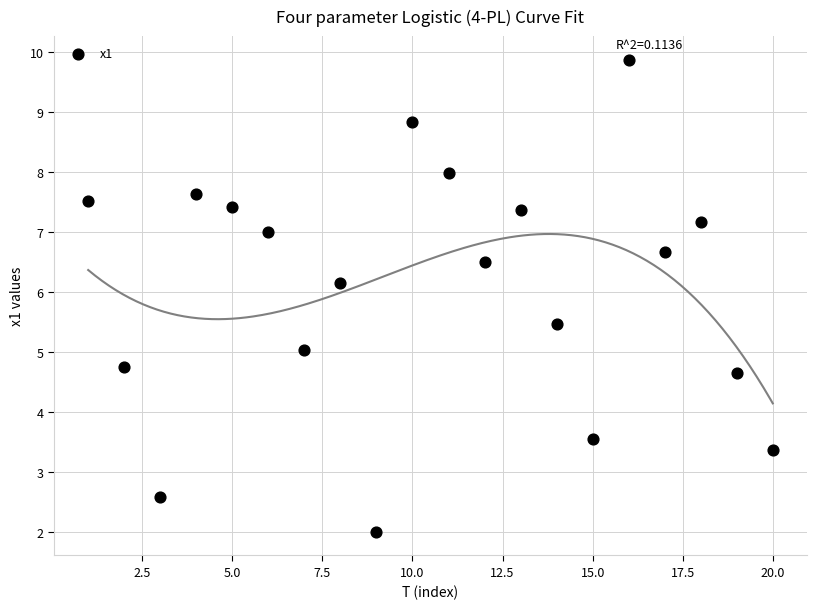

What is the range of Y values (max minus min)?

7.9